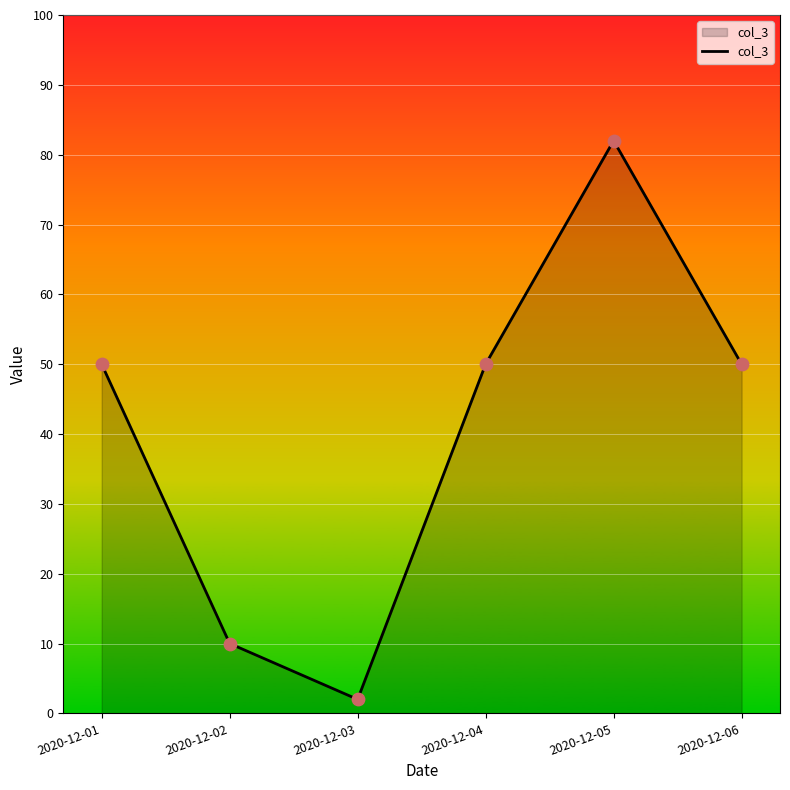

What is the ratio of the value at 2020-12-06 to the value at 2020-12-03?

25.0